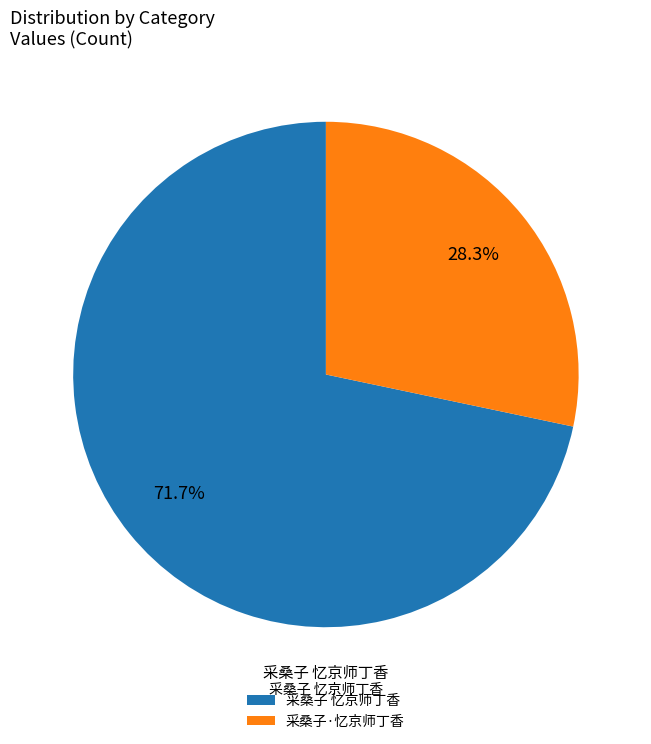

Is it true that 采桑子 忆京师丁香 is 84% of the pie?

False